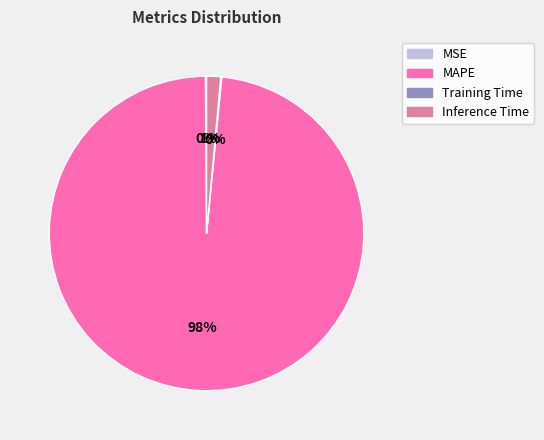

To the nearest percent, what is the average slice percentage?

25%